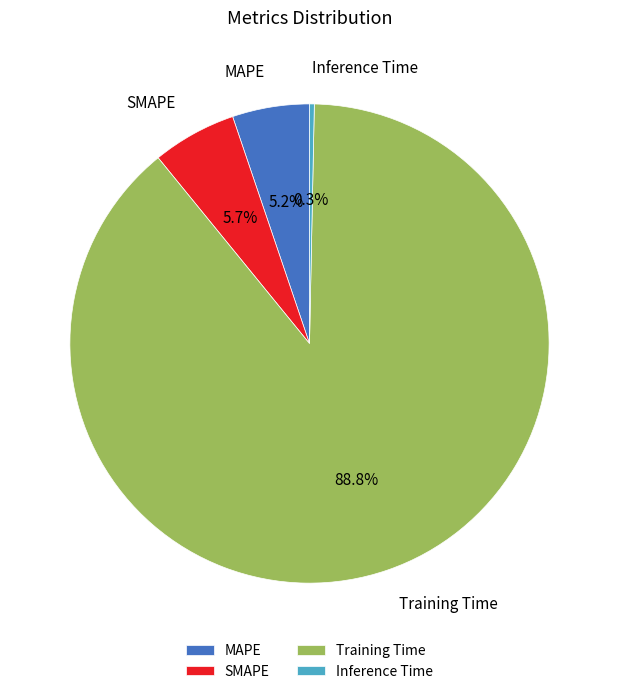

Which category accounts for the majority?

Training Time